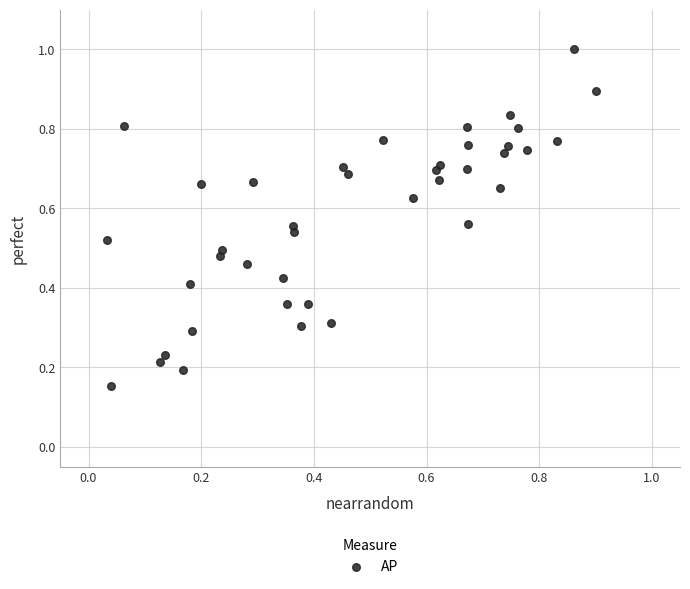

What is the range of X values (max minus min)?

0.9